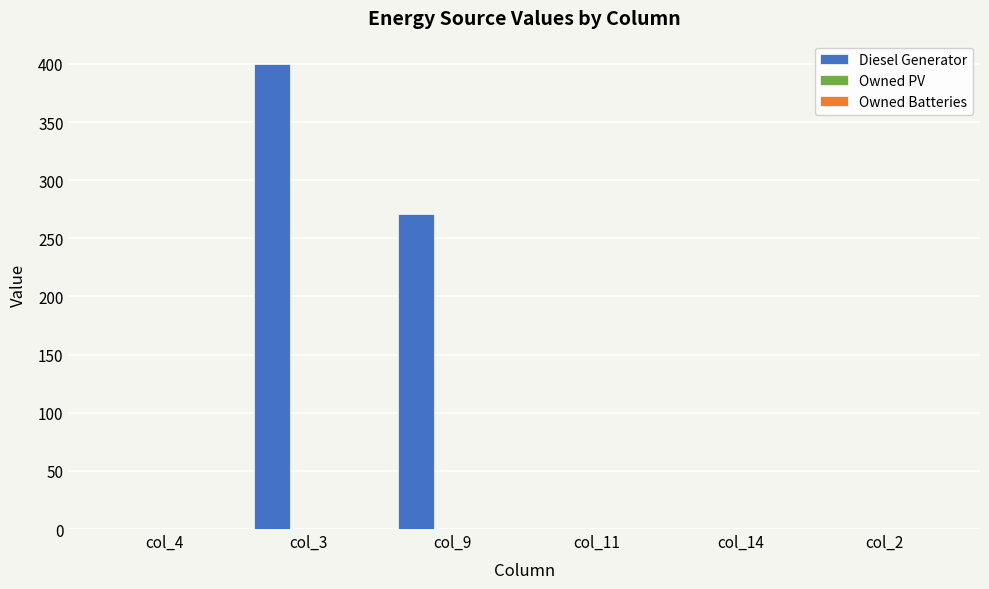

What is the change in value from col_3 to col_9?

-129